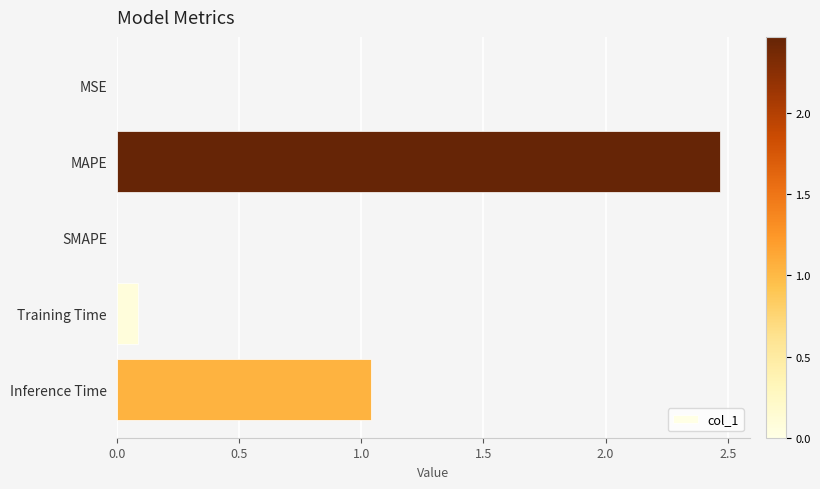

How many distinct data groups are displayed?

1